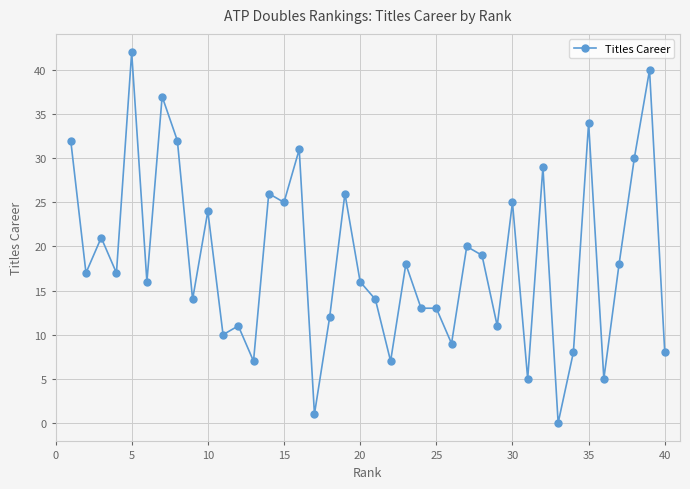

How many lines are shown in the chart?

1